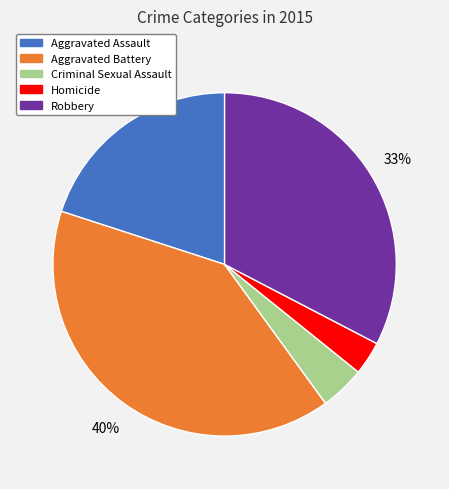

Count the number of slices in the pie.

5